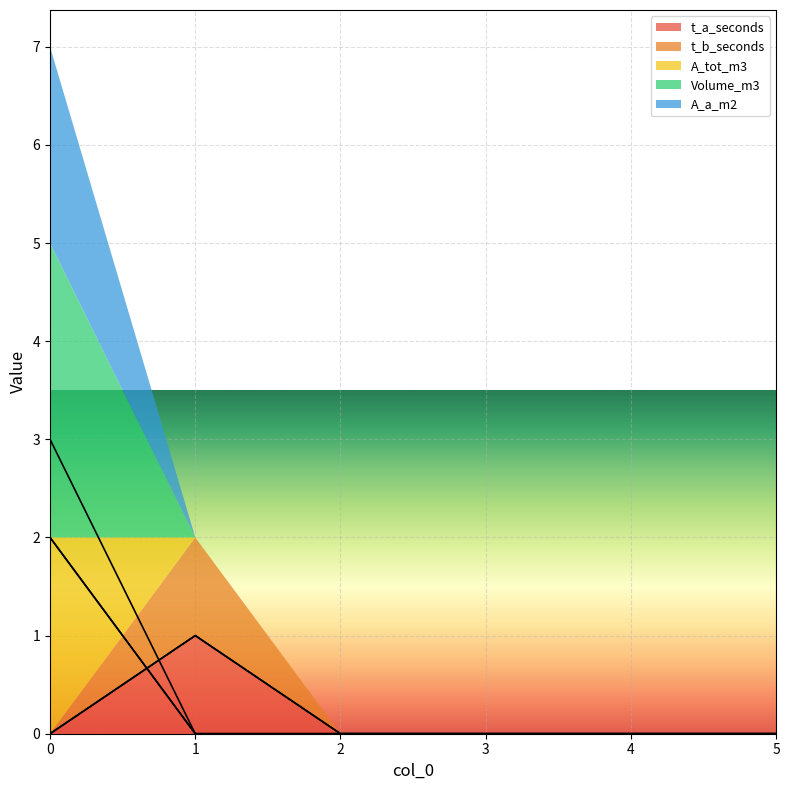

Reading left to right, list all the values displayed in this chart.

t_a_seconds: 0=0	1=1	2=0	3=0	4=0	5=0
t_b_seconds: 0=0	1=1	2=0	3=0	4=0	5=0
A_tot_m3: 0=2	1=0	2=0	3=0	4=0	5=0
Volume_m3: 0=3	1=0	2=0	3=0	4=0	5=0
A_a_m2: 0=2	1=0	2=0	3=0	4=0	5=0